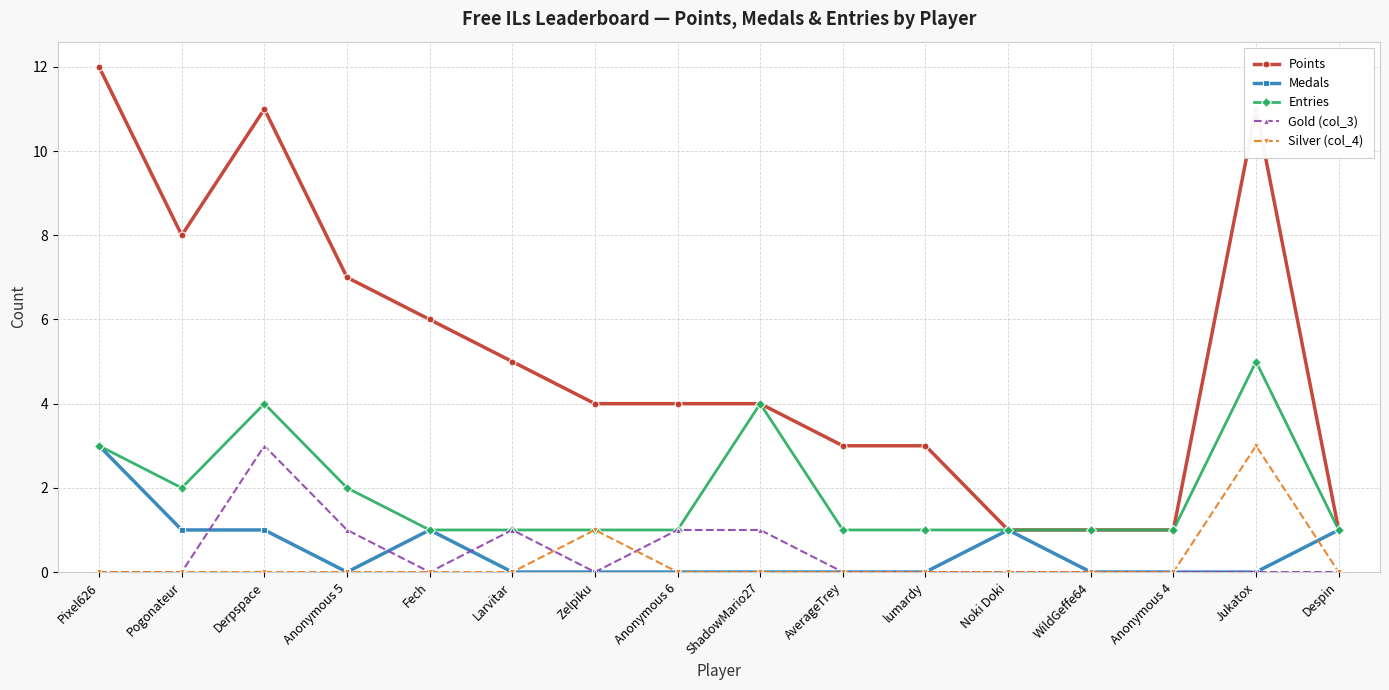

Is the value of Medals at Anonymous 5 greater than the value of Points at Fech?

No